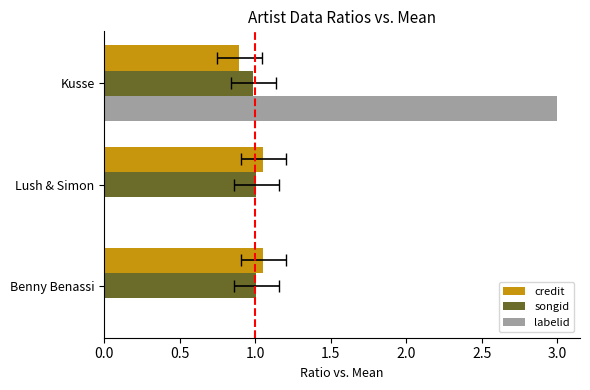

Which series has the widest spread of values?

labelid